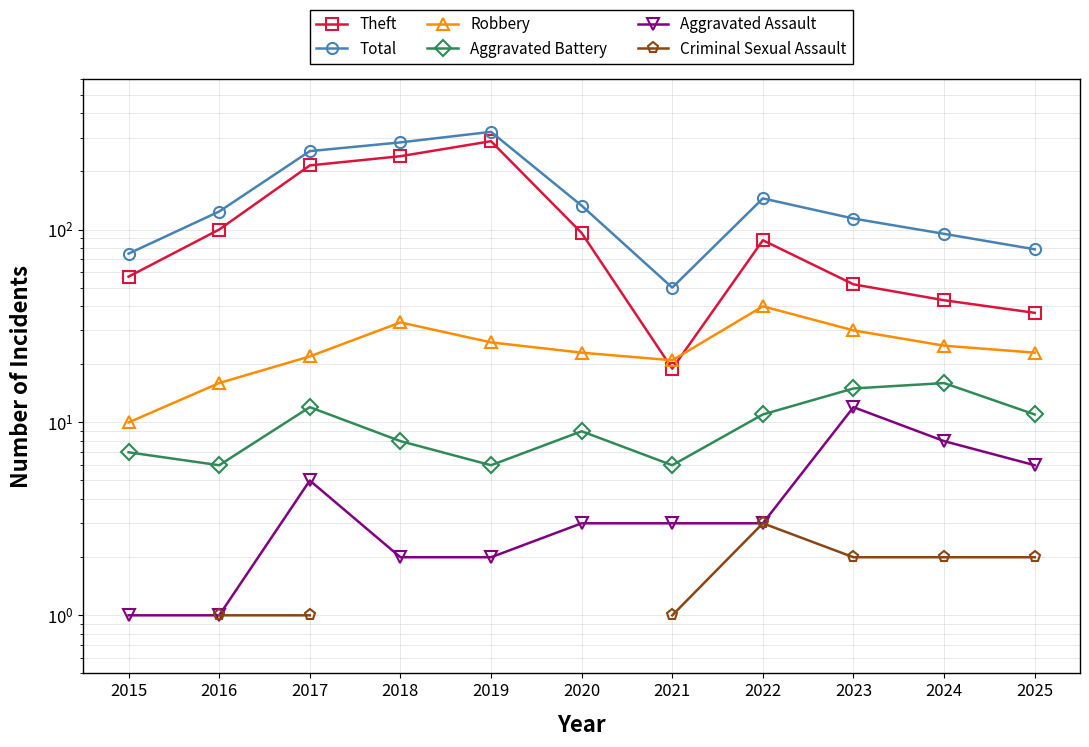

The Aggravated Assault series shows 3.4 at 2019. True or false?

False